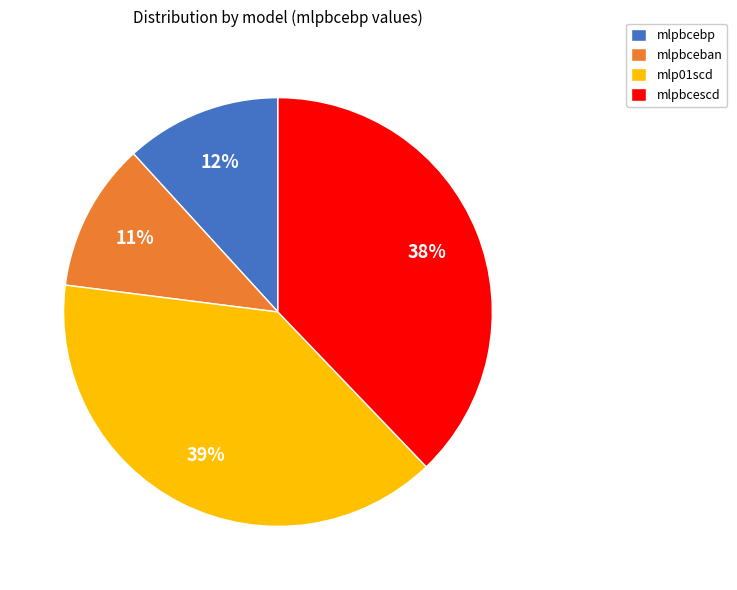

To the nearest percent, what is the combined percentage of mlpbcebp and mlpbcescd?

50%